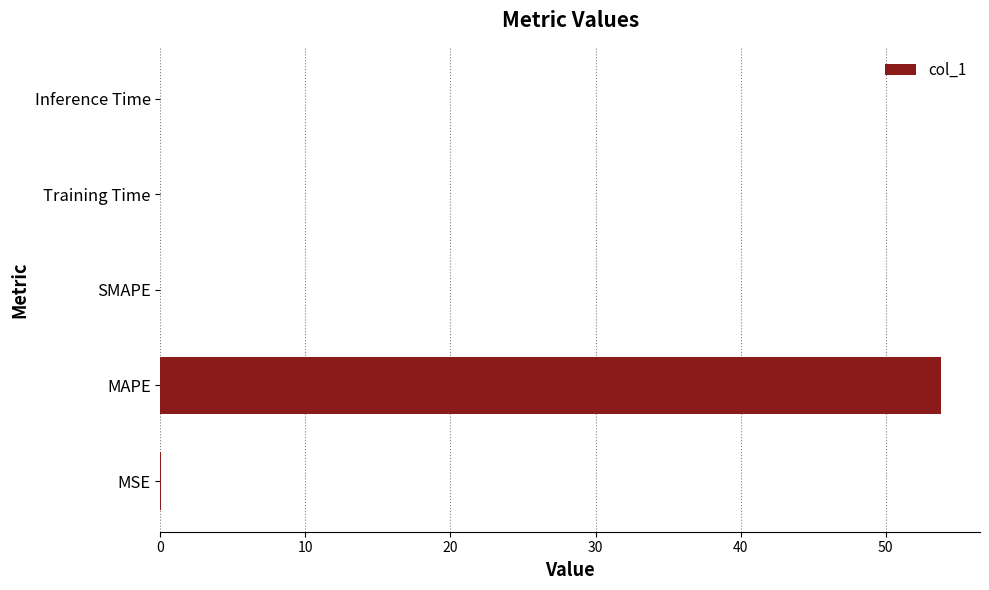

The chart shows a value of 53.8 at MAPE. True or false?

True